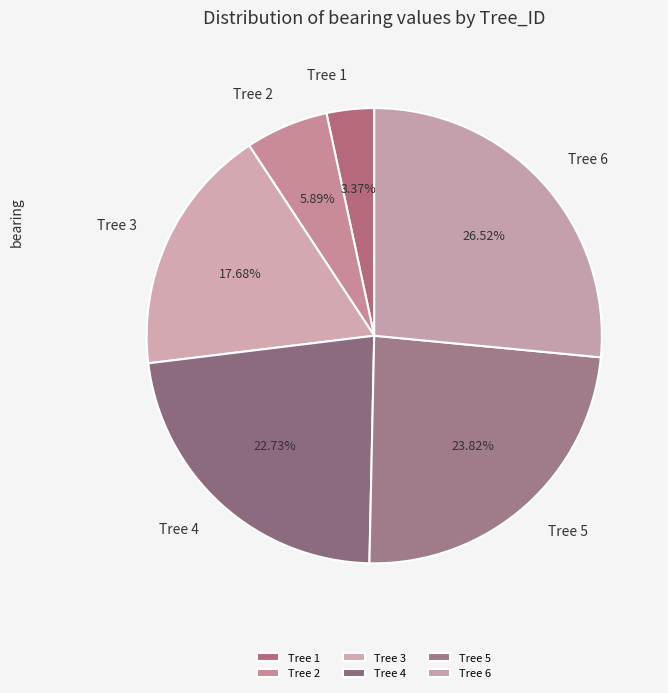

Which category has the smallest portion of the pie?

Tree 1